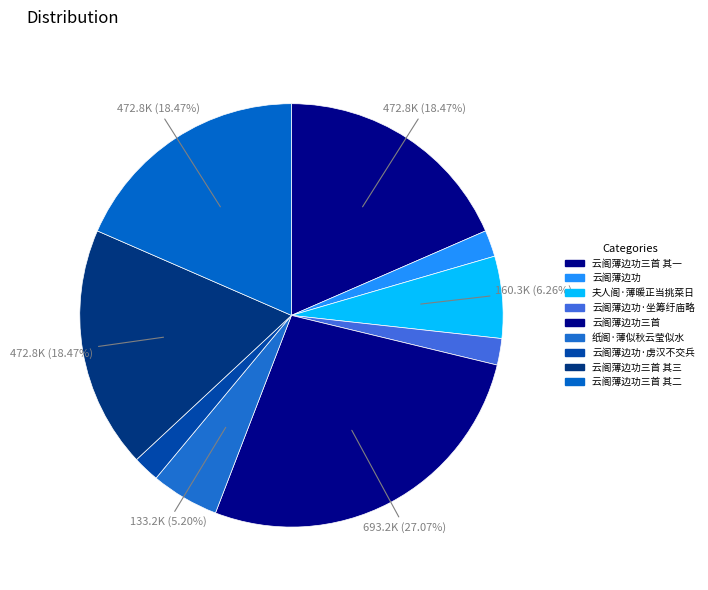

Between 纸阁·薄似秋云莹似水 and 云阁薄边功三首, which is larger?

云阁薄边功三首